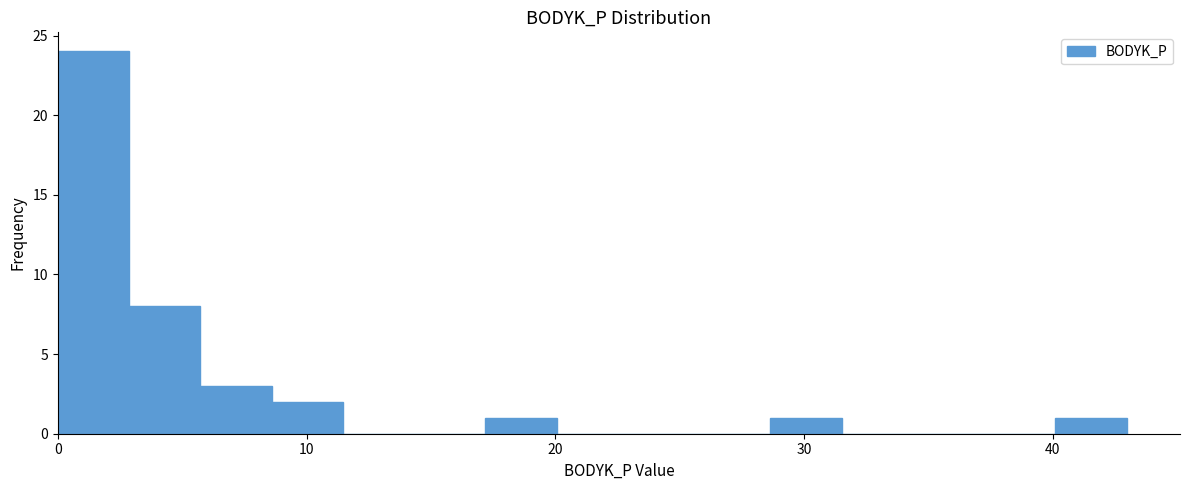

Read against the x-axis, roughly where is the centre of the tallest bar?

1